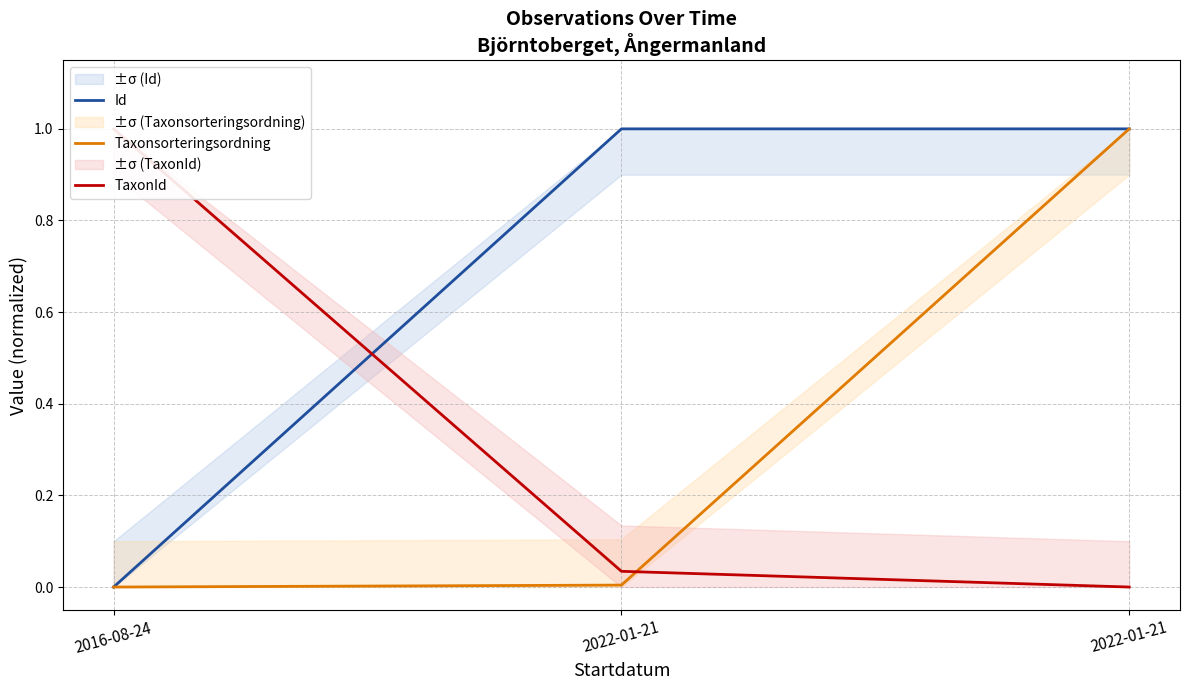

How many lines are shown in the chart?

3